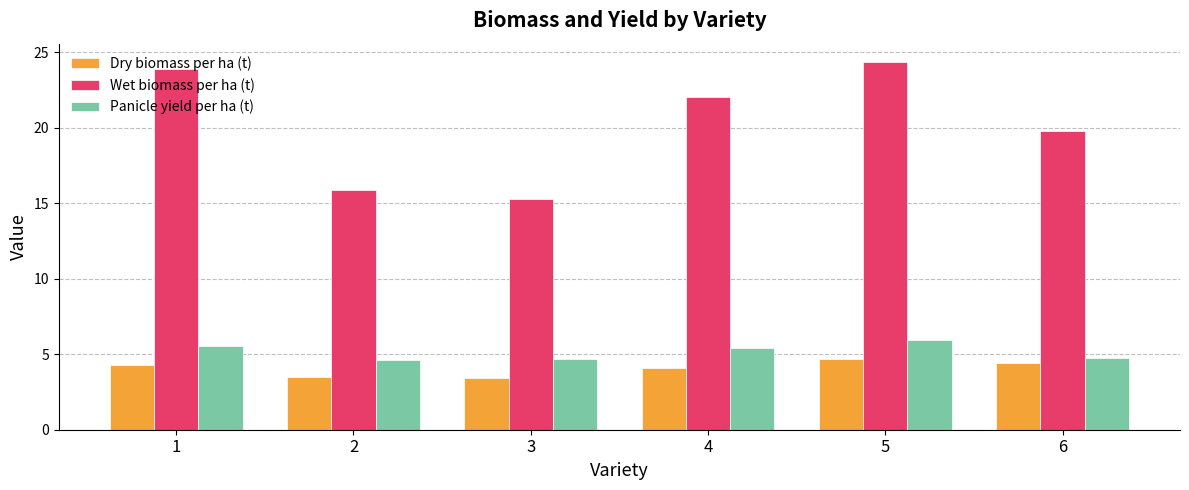

What is the sum of the Wet biomass per ha (t) values at 1 and 3?

39.1